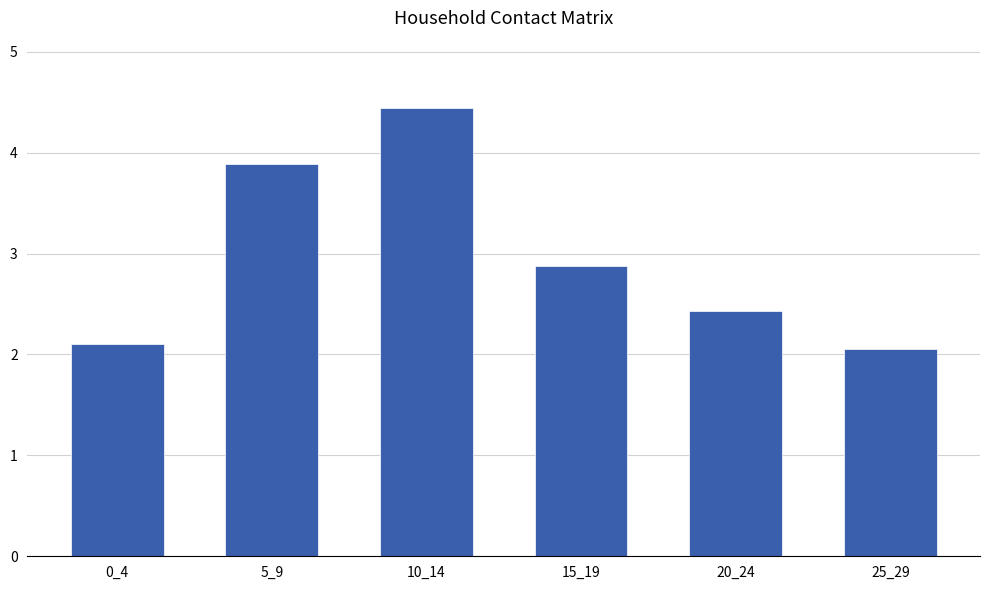

What is the smallest value displayed?

2.1